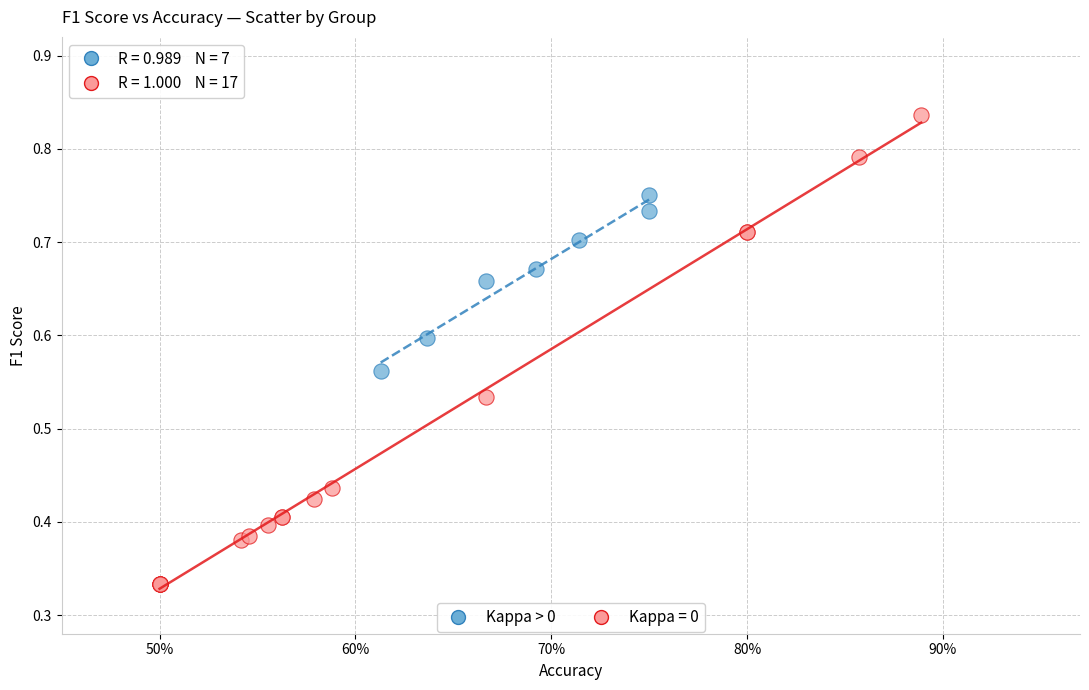

Which series contains the highest Y value?

Kappa = 0